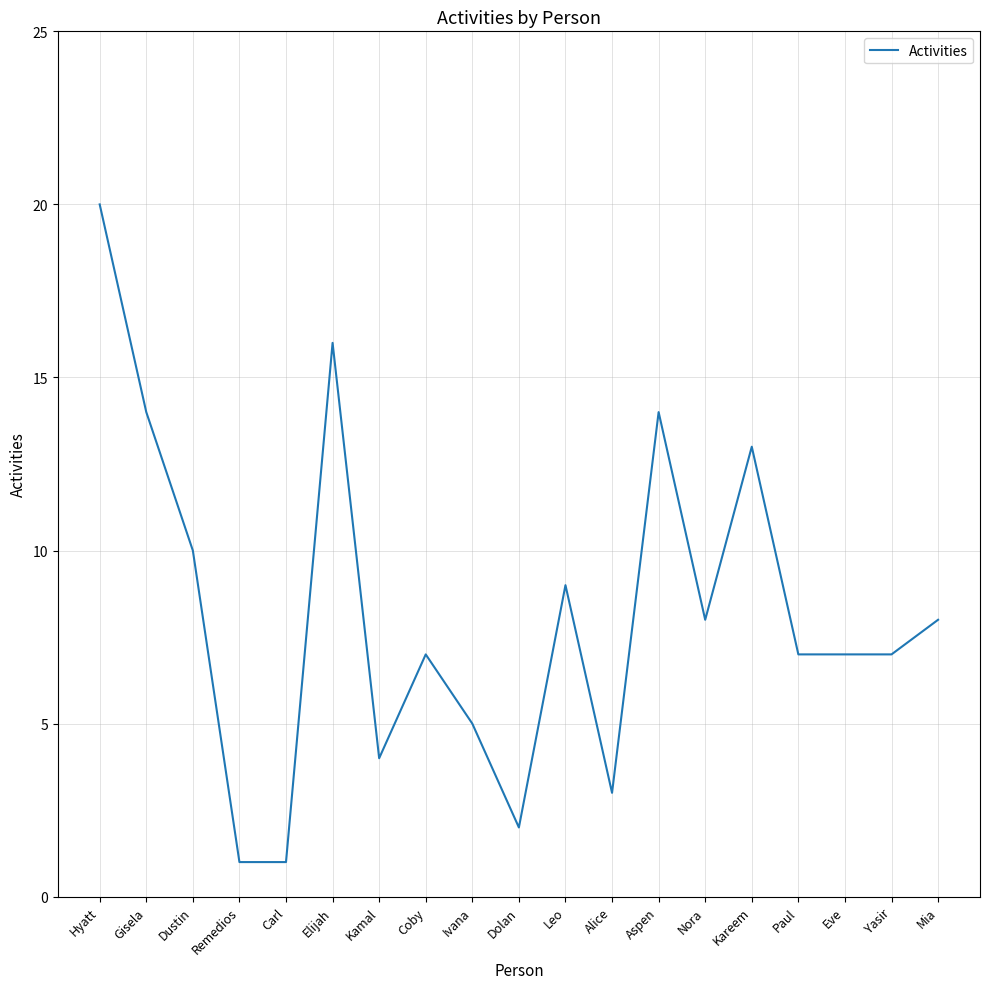

Reading right to left, list all the values displayed in this chart.

8	7	7	7	13	8	14	3	9	2	5	7	4	16	1	1	10	14	20